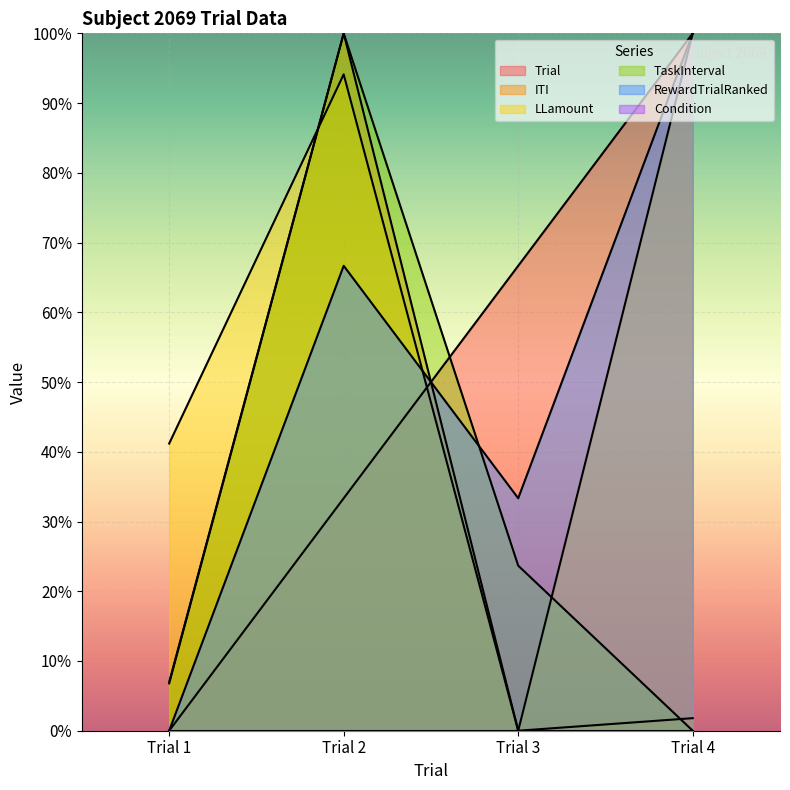

What is the difference between the maximum and second lowest values in the RewardTrialRanked series?

0.7